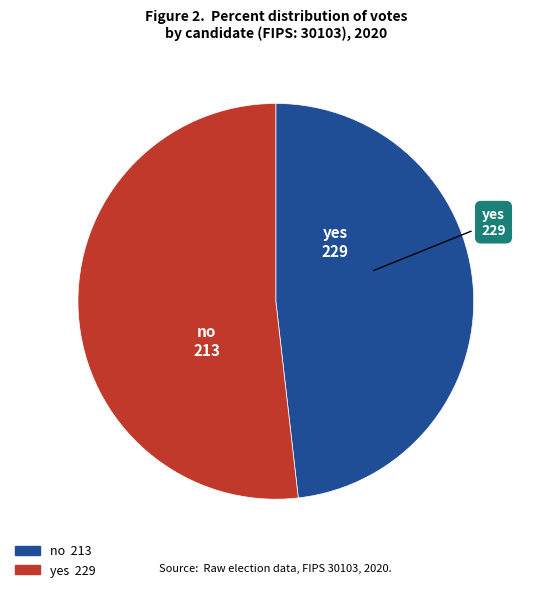

What is the total percentage of no and yes?

100.0%